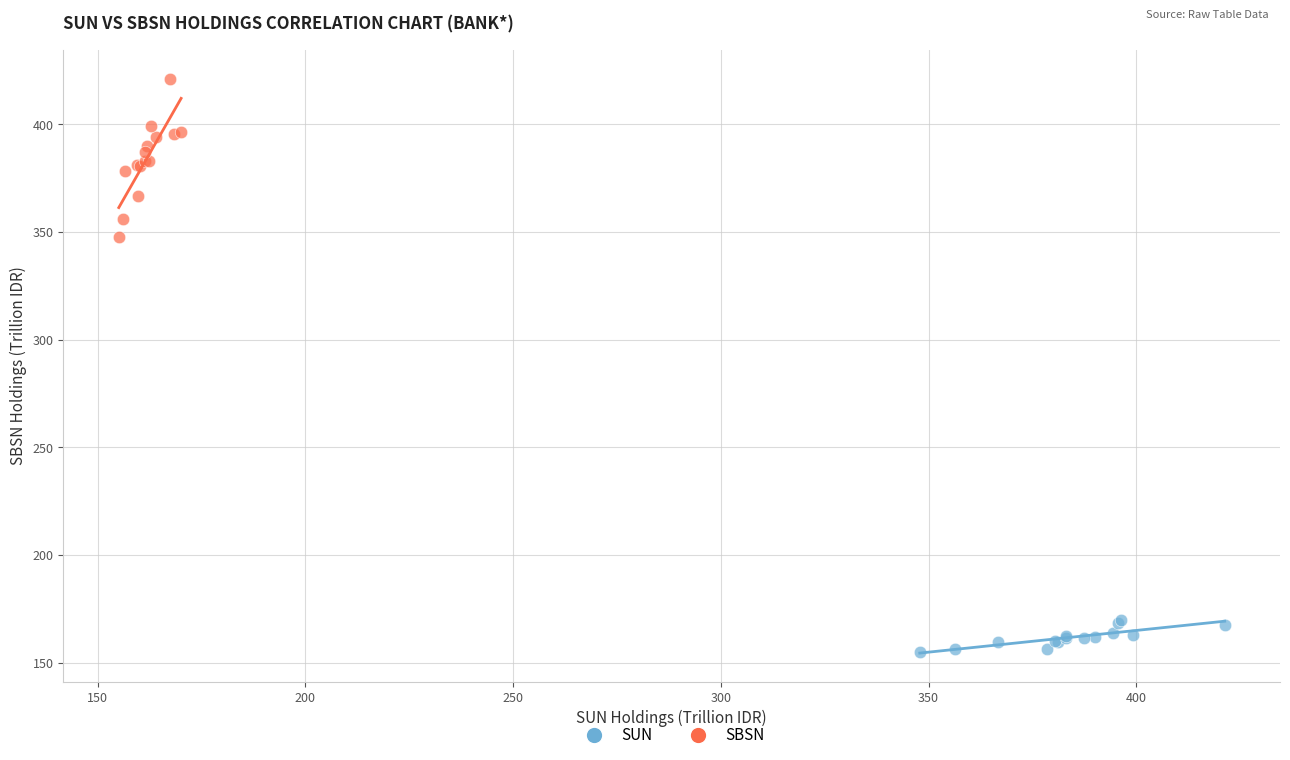

Which series has the widest spread of Y values?

SBSN